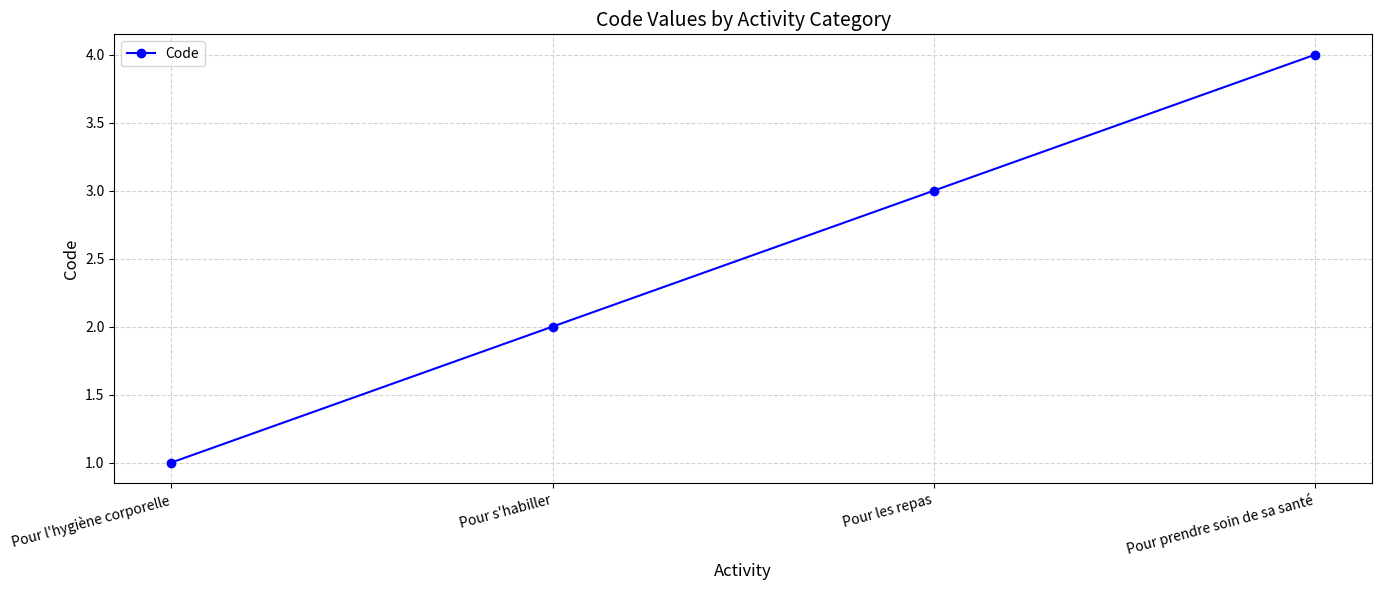

Reading left to right, what are all the values shown in this chart?

1	2	3	4